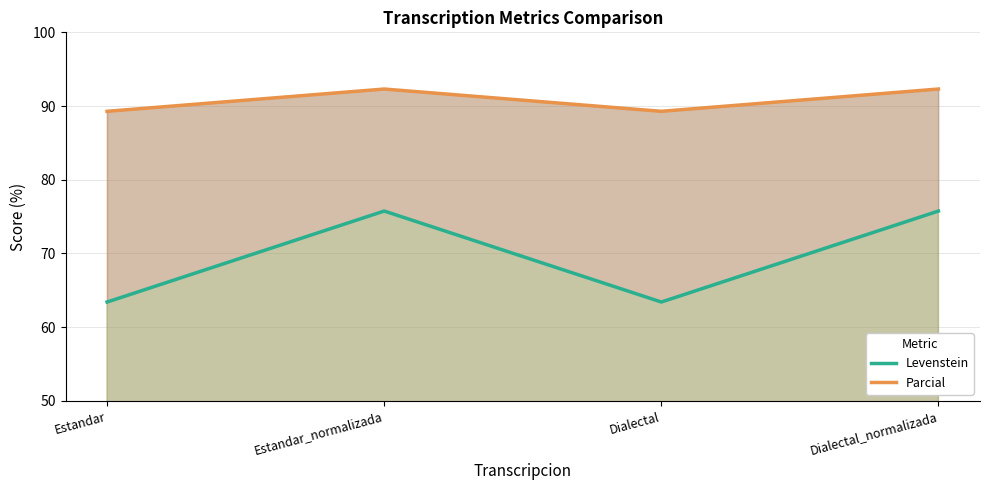

What is the label of the 4th point from the right?

Estandar